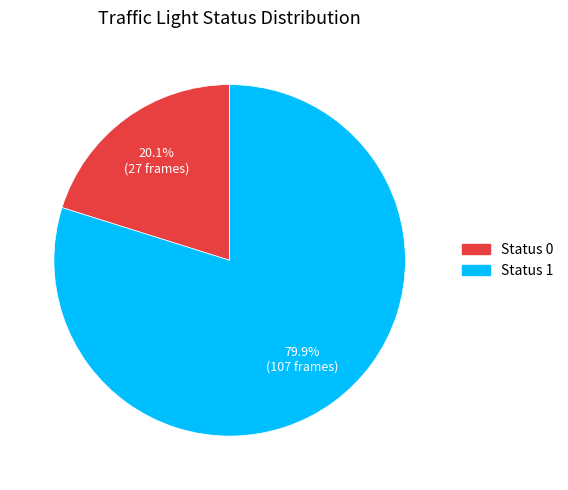

To the nearest percent, what is the difference between the largest and smallest slice percentages?

60%